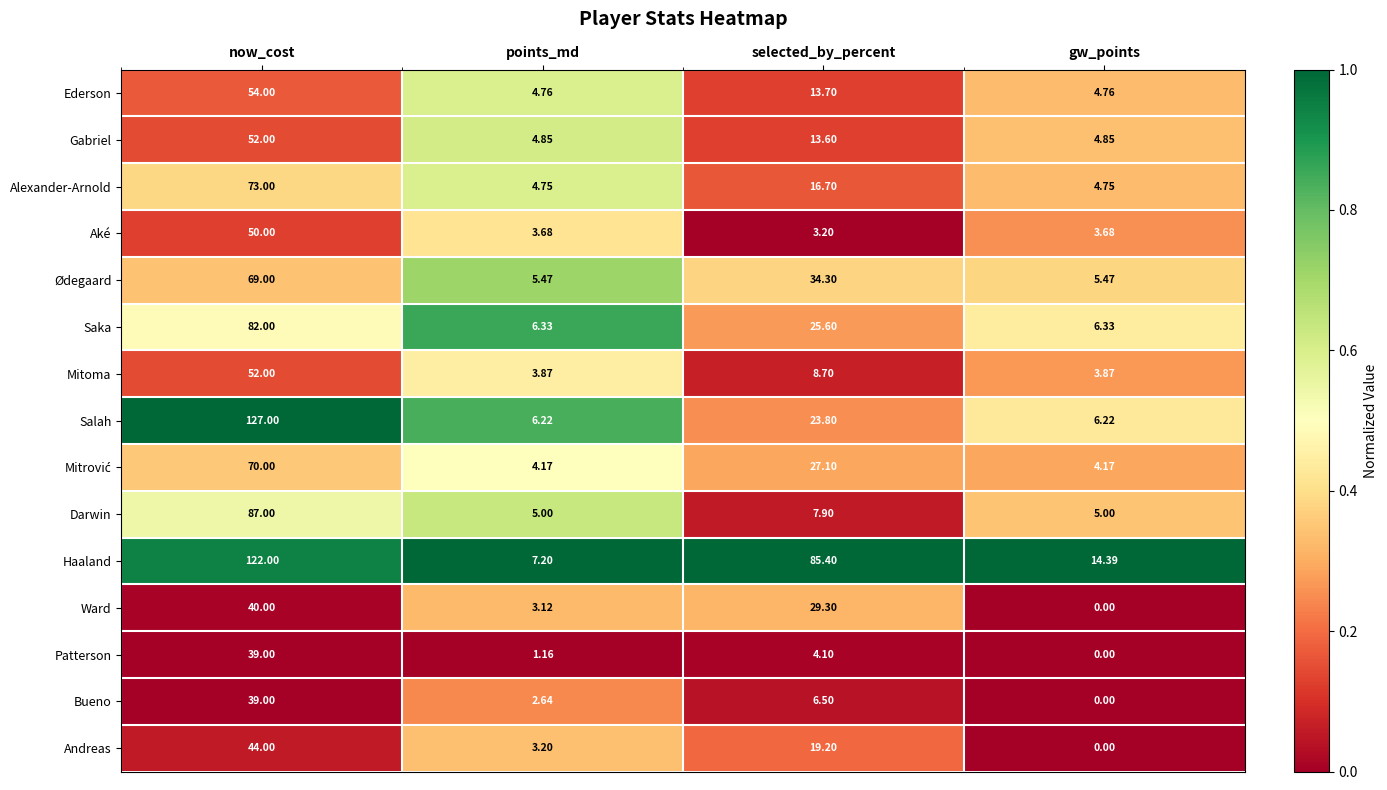

What is the difference between the highest and lowest values at now_cost?

88.0